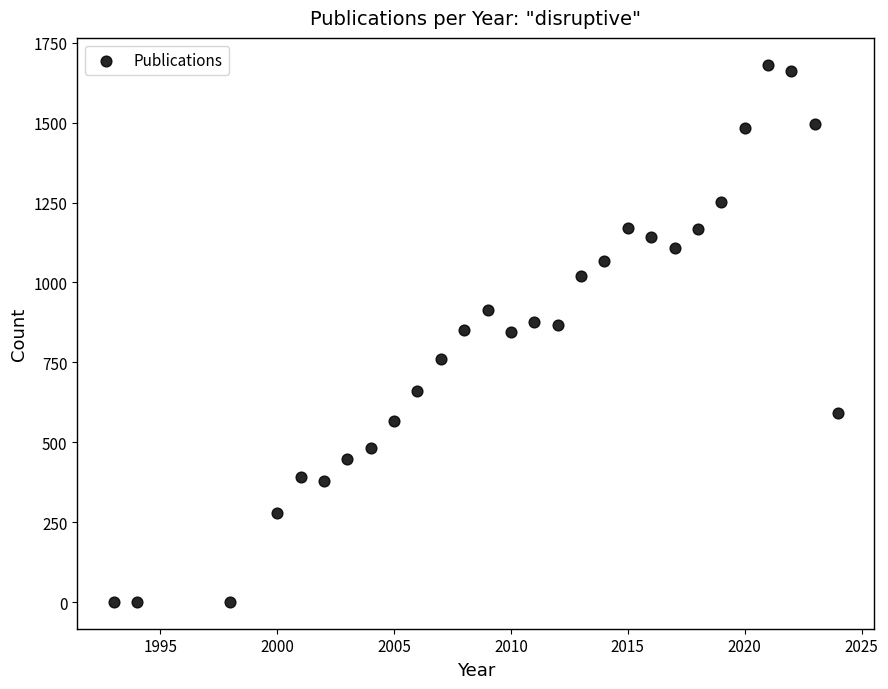

What is the range of Y values (max minus min)?

1680